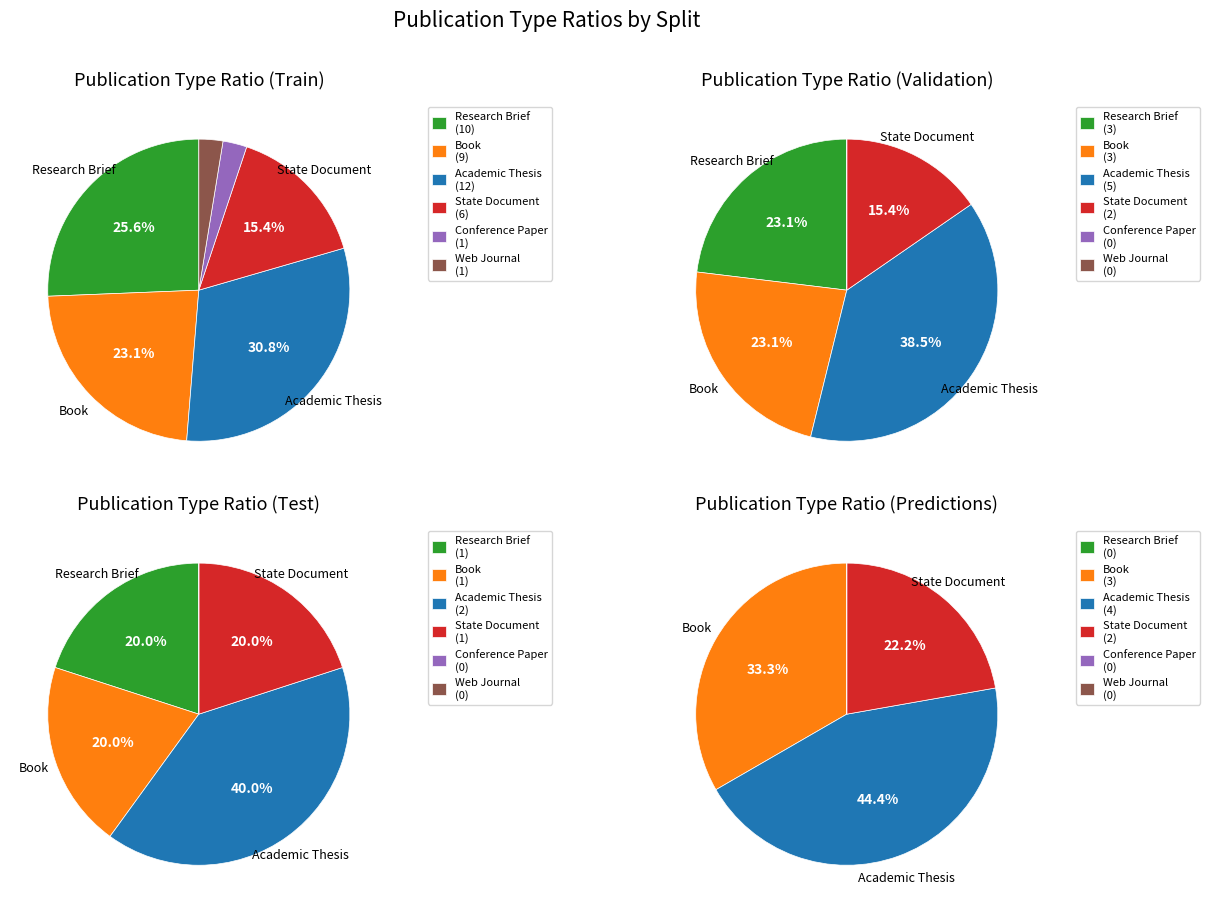

What is the total percentage of Conference Paper and Book?

25.6%